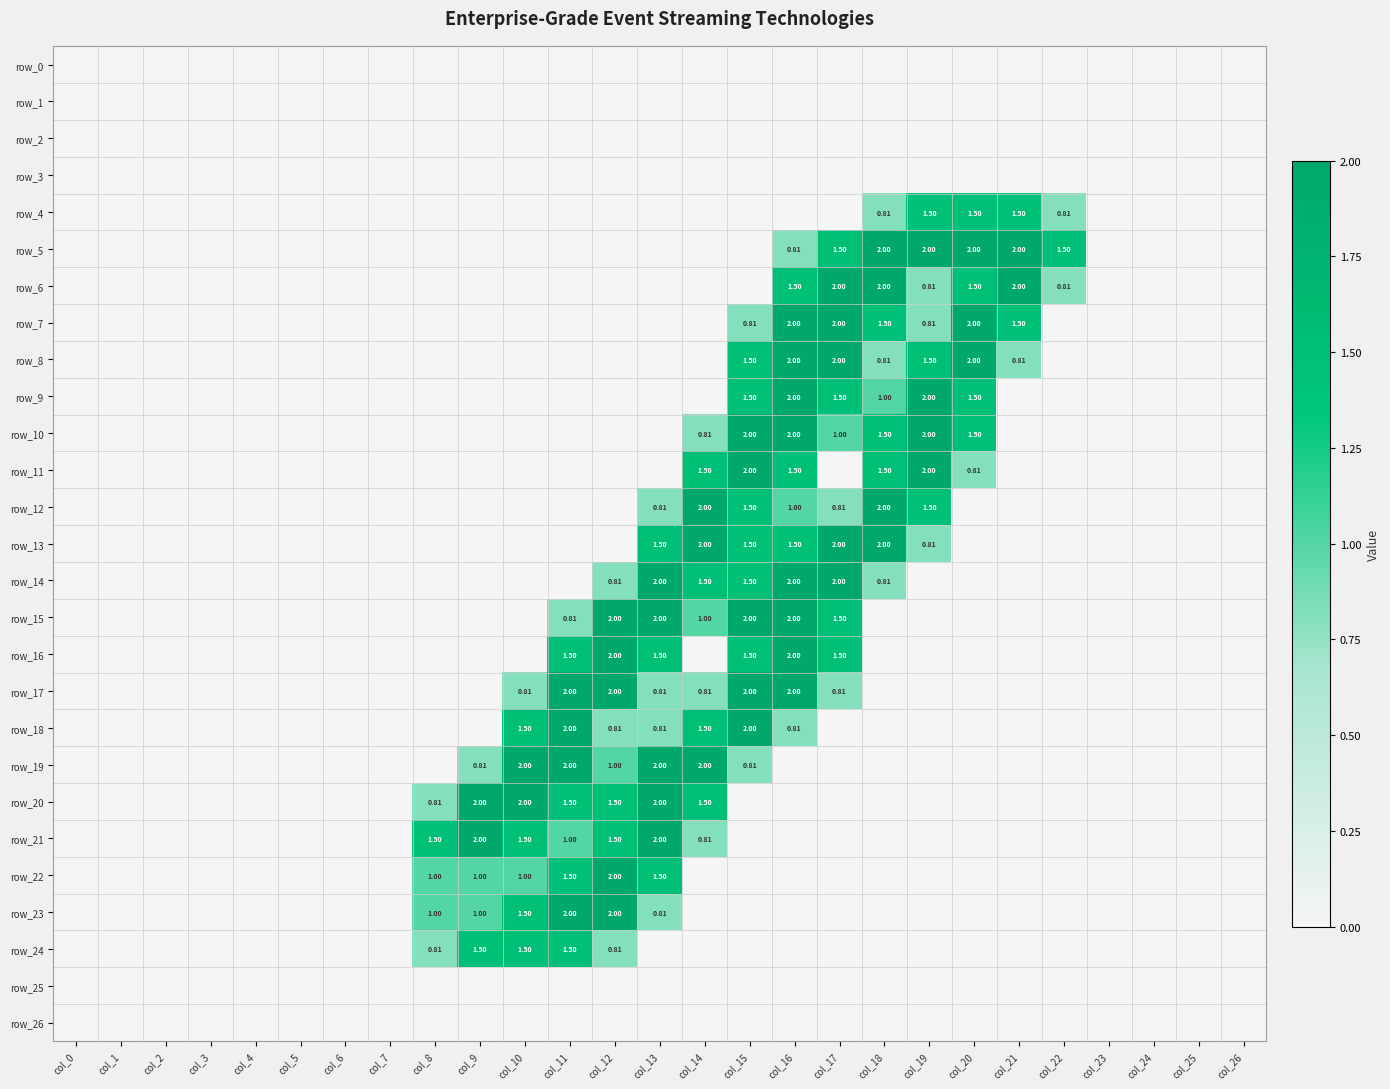

Reading left to right, transcribe all the data shown in this chart.

row_0: 0.0	0.0	0.0	0.0	0.0	0.0	0.0	0.0	0.0	0.0	0.0	0.0	0.0	0.0	0.0	0.0	0.0	0.0	0.0	0.0	0.0	0.0	0.0	0.0	0.0	0.0	0.0
row_1: 0.0	0.0	0.0	0.0	0.0	0.0	0.0	0.0	0.0	0.0	0.0	0.0	0.0	0.0	0.0	0.0	0.0	0.0	0.0	0.0	0.0	0.0	0.0	0.0	0.0	0.0	0.0
row_2: 0.0	0.0	0.0	0.0	0.0	0.0	0.0	0.0	0.0	0.0	0.0	0.0	0.0	0.0	0.0	0.0	0.0	0.0	0.0	0.0	0.0	0.0	0.0	0.0	0.0	0.0	0.0
row_3: 0.0	0.0	0.0	0.0	0.0	0.0	0.0	0.0	0.0	0.0	0.0	0.0	0.0	0.0	0.0	0.0	0.0	0.0	0.0	0.0	0.0	0.0	0.0	0.0	0.0	0.0	0.0
row_4: 0.0	0.0	0.0	0.0	0.0	0.0	0.0	0.0	0.0	0.0	0.0	0.0	0.0	0.0	0.0	0.0	0.0	0.0	0.8	1.5	1.5	1.5	0.8	0.0	0.0	0.0	0.0
row_5: 0.0	0.0	0.0	0.0	0.0	0.0	0.0	0.0	0.0	0.0	0.0	0.0	0.0	0.0	0.0	0.0	0.8	1.5	2.0	2.0	2.0	2.0	1.5	0.0	0.0	0.0	0.0
row_6: 0.0	0.0	0.0	0.0	0.0	0.0	0.0	0.0	0.0	0.0	0.0	0.0	0.0	0.0	0.0	0.0	1.5	2.0	2.0	0.8	1.5	2.0	0.8	0.0	0.0	0.0	0.0
row_7: 0.0	0.0	0.0	0.0	0.0	0.0	0.0	0.0	0.0	0.0	0.0	0.0	0.0	0.0	0.0	0.8	2.0	2.0	1.5	0.8	2.0	1.5	0.0	0.0	0.0	0.0	0.0
row_8: 0.0	0.0	0.0	0.0	0.0	0.0	0.0	0.0	0.0	0.0	0.0	0.0	0.0	0.0	0.0	1.5	2.0	2.0	0.8	1.5	2.0	0.8	0.0	0.0	0.0	0.0	0.0
row_9: 0.0	0.0	0.0	0.0	0.0	0.0	0.0	0.0	0.0	0.0	0.0	0.0	0.0	0.0	0.0	1.5	2.0	1.5	1.0	2.0	1.5	0.0	0.0	0.0	0.0	0.0	0.0
row_10: 0.0	0.0	0.0	0.0	0.0	0.0	0.0	0.0	0.0	0.0	0.0	0.0	0.0	0.0	0.8	2.0	2.0	1.0	1.5	2.0	1.5	0.0	0.0	0.0	0.0	0.0	0.0
row_11: 0.0	0.0	0.0	0.0	0.0	0.0	0.0	0.0	0.0	0.0	0.0	0.0	0.0	0.0	1.5	2.0	1.5	0.0	1.5	2.0	0.8	0.0	0.0	0.0	0.0	0.0	0.0
row_12: 0.0	0.0	0.0	0.0	0.0	0.0	0.0	0.0	0.0	0.0	0.0	0.0	0.0	0.8	2.0	1.5	1.0	0.8	2.0	1.5	0.0	0.0	0.0	0.0	0.0	0.0	0.0
row_13: 0.0	0.0	0.0	0.0	0.0	0.0	0.0	0.0	0.0	0.0	0.0	0.0	0.0	1.5	2.0	1.5	1.5	2.0	2.0	0.8	0.0	0.0	0.0	0.0	0.0	0.0	0.0
row_14: 0.0	0.0	0.0	0.0	0.0	0.0	0.0	0.0	0.0	0.0	0.0	0.0	0.8	2.0	1.5	1.5	2.0	2.0	0.8	0.0	0.0	0.0	0.0	0.0	0.0	0.0	0.0
row_15: 0.0	0.0	0.0	0.0	0.0	0.0	0.0	0.0	0.0	0.0	0.0	0.8	2.0	2.0	1.0	2.0	2.0	1.5	0.0	0.0	0.0	0.0	0.0	0.0	0.0	0.0	0.0
row_16: 0.0	0.0	0.0	0.0	0.0	0.0	0.0	0.0	0.0	0.0	0.0	1.5	2.0	1.5	0.0	1.5	2.0	1.5	0.0	0.0	0.0	0.0	0.0	0.0	0.0	0.0	0.0
row_17: 0.0	0.0	0.0	0.0	0.0	0.0	0.0	0.0	0.0	0.0	0.8	2.0	2.0	0.8	0.8	2.0	2.0	0.8	0.0	0.0	0.0	0.0	0.0	0.0	0.0	0.0	0.0
row_18: 0.0	0.0	0.0	0.0	0.0	0.0	0.0	0.0	0.0	0.0	1.5	2.0	0.8	0.8	1.5	2.0	0.8	0.0	0.0	0.0	0.0	0.0	0.0	0.0	0.0	0.0	0.0
row_19: 0.0	0.0	0.0	0.0	0.0	0.0	0.0	0.0	0.0	0.8	2.0	2.0	1.0	2.0	2.0	0.8	0.0	0.0	0.0	0.0	0.0	0.0	0.0	0.0	0.0	0.0	0.0
row_20: 0.0	0.0	0.0	0.0	0.0	0.0	0.0	0.0	0.8	2.0	2.0	1.5	1.5	2.0	1.5	0.0	0.0	0.0	0.0	0.0	0.0	0.0	0.0	0.0	0.0	0.0	0.0
row_21: 0.0	0.0	0.0	0.0	0.0	0.0	0.0	0.0	1.5	2.0	1.5	1.0	1.5	2.0	0.8	0.0	0.0	0.0	0.0	0.0	0.0	0.0	0.0	0.0	0.0	0.0	0.0
row_22: 0.0	0.0	0.0	0.0	0.0	0.0	0.0	0.0	1.0	1.0	1.0	1.5	2.0	1.5	0.0	0.0	0.0	0.0	0.0	0.0	0.0	0.0	0.0	0.0	0.0	0.0	0.0
row_23: 0.0	0.0	0.0	0.0	0.0	0.0	0.0	0.0	1.0	1.0	1.5	2.0	2.0	0.8	0.0	0.0	0.0	0.0	0.0	0.0	0.0	0.0	0.0	0.0	0.0	0.0	0.0
row_24: 0.0	0.0	0.0	0.0	0.0	0.0	0.0	0.0	0.8	1.5	1.5	1.5	0.8	0.0	0.0	0.0	0.0	0.0	0.0	0.0	0.0	0.0	0.0	0.0	0.0	0.0	0.0
row_25: 0.0	0.0	0.0	0.0	0.0	0.0	0.0	0.0	0.0	0.0	0.0	0.0	0.0	0.0	0.0	0.0	0.0	0.0	0.0	0.0	0.0	0.0	0.0	0.0	0.0	0.0	0.0
row_26: 0.0	0.0	0.0	0.0	0.0	0.0	0.0	0.0	0.0	0.0	0.0	0.0	0.0	0.0	0.0	0.0	0.0	0.0	0.0	0.0	0.0	0.0	0.0	0.0	0.0	0.0	0.0